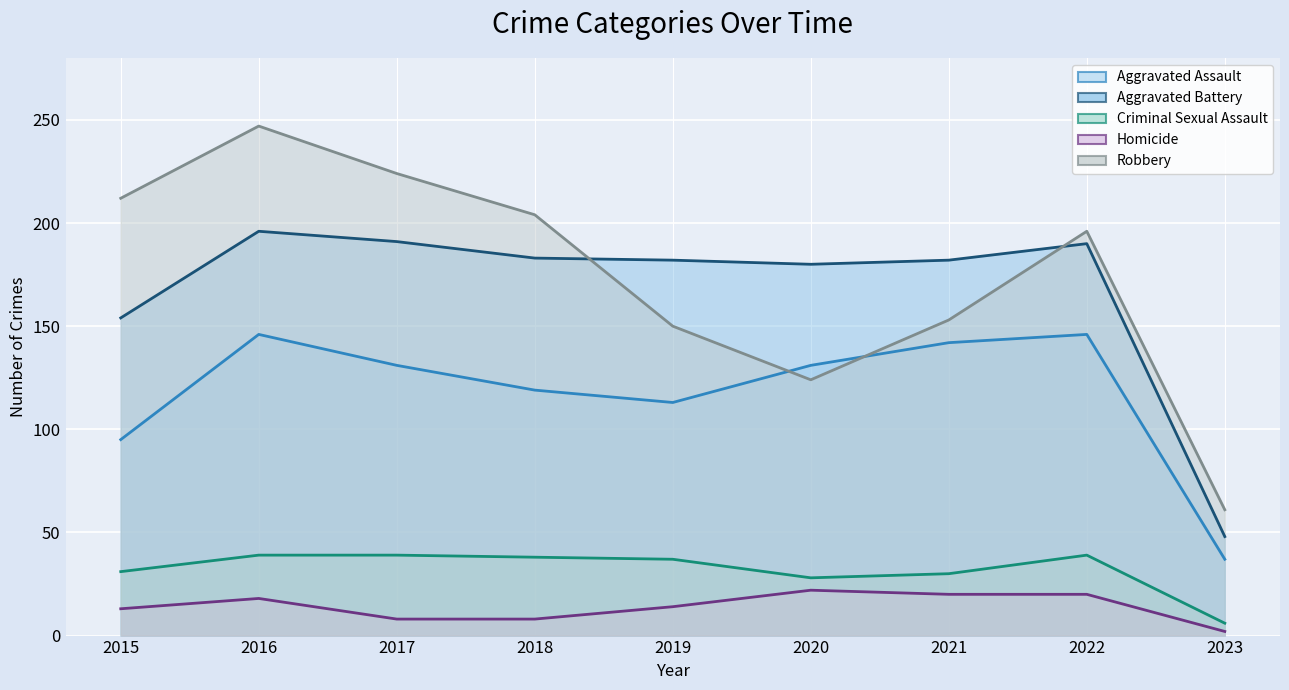

Does the chart display data point markers on the line(s)?

No